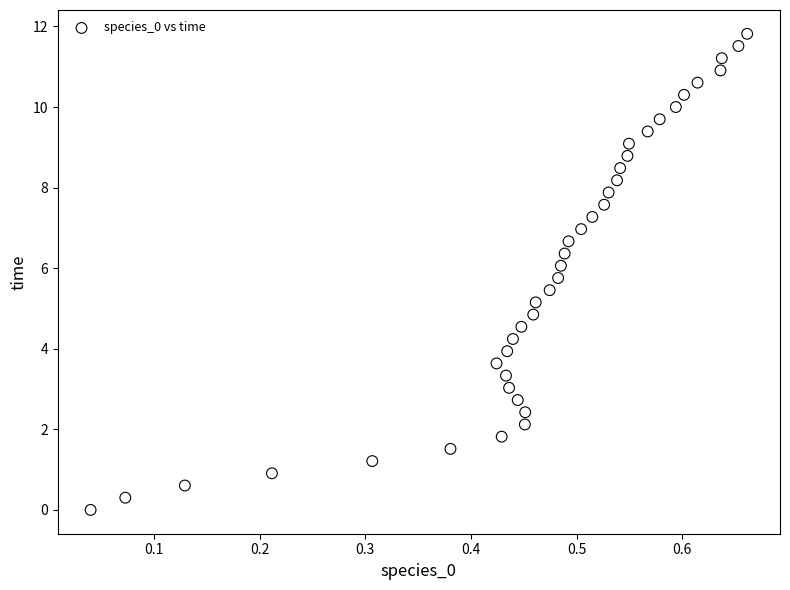

What is the range of X values (max minus min)?

0.6